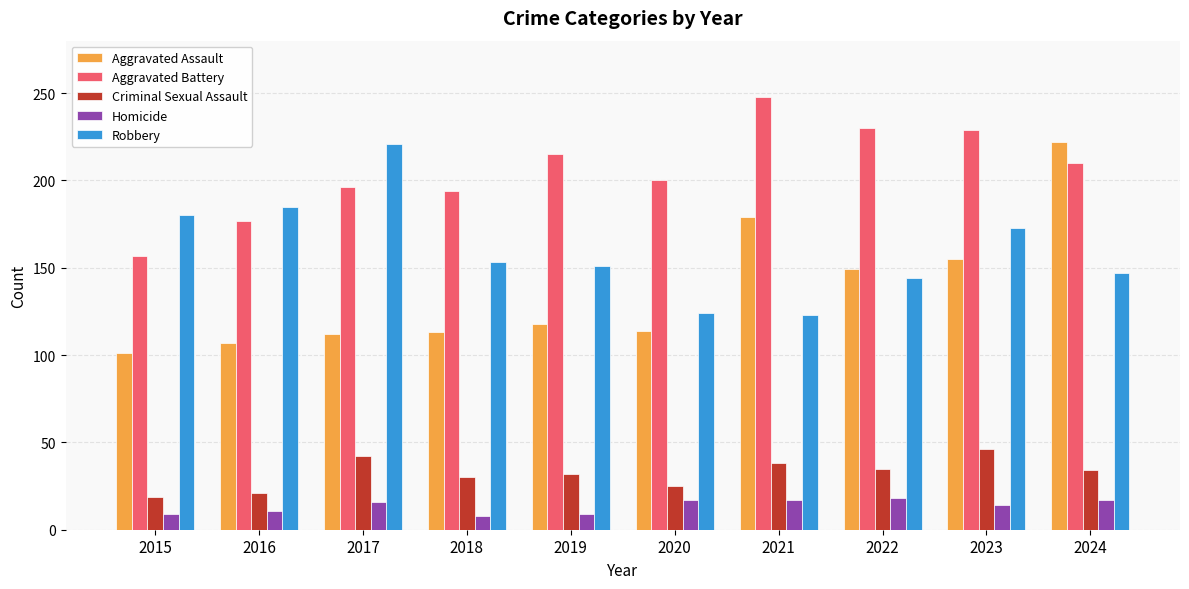

Which series has the largest range (max minus min)?

Aggravated Assault